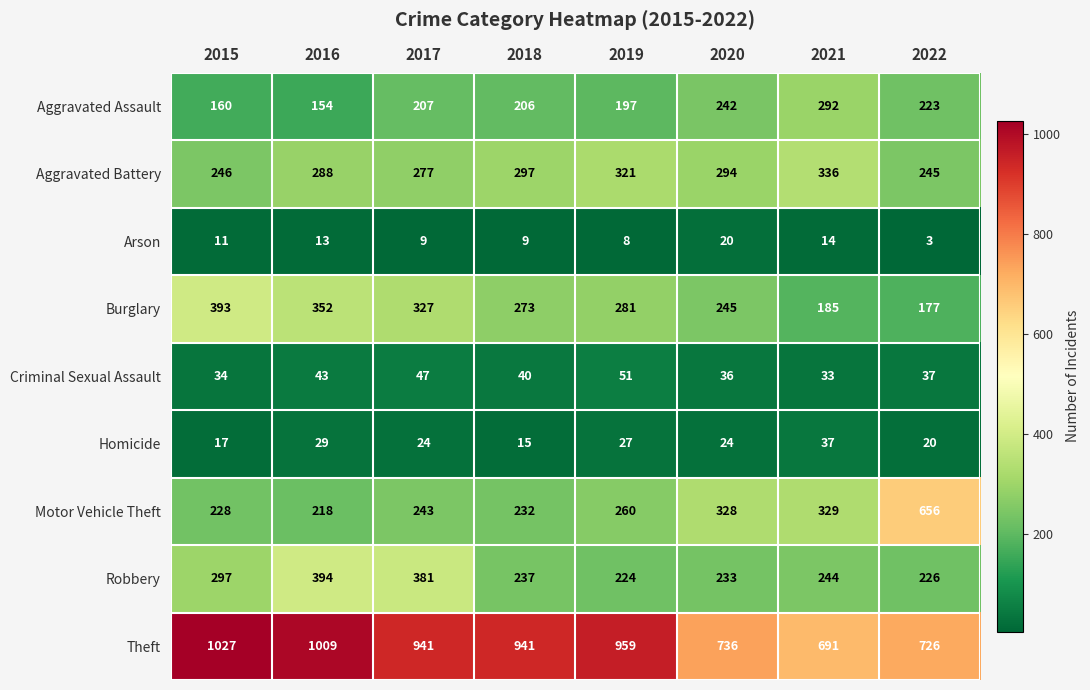

Rank the series at 2019 from lowest to highest value.

Arson, Homicide, Criminal Sexual Assault, Aggravated Assault, Robbery, Motor Vehicle Theft, Burglary, Aggravated Battery, Theft